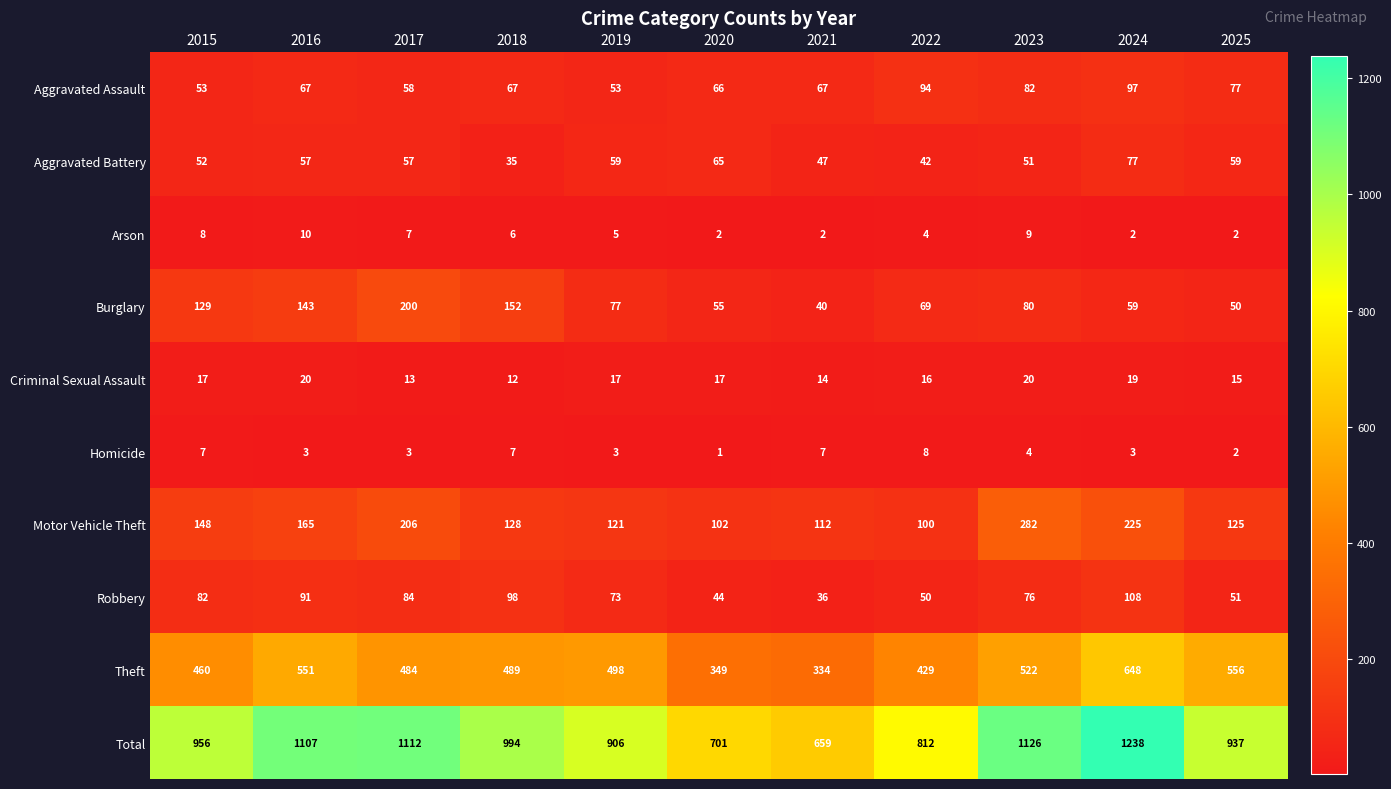

Which label corresponds to the largest value in the chart?

2024